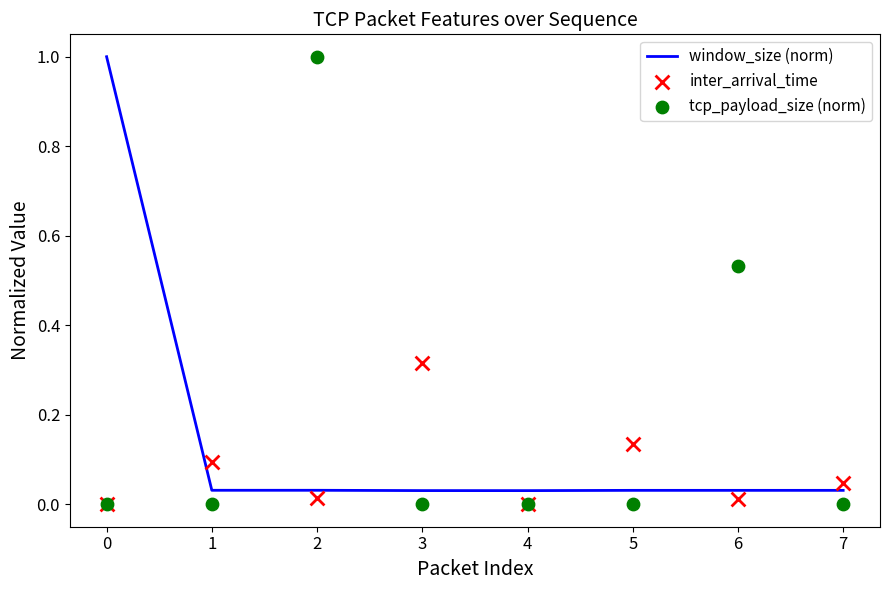

The window_size (norm) series shows 0.1 at 2. True or false?

False